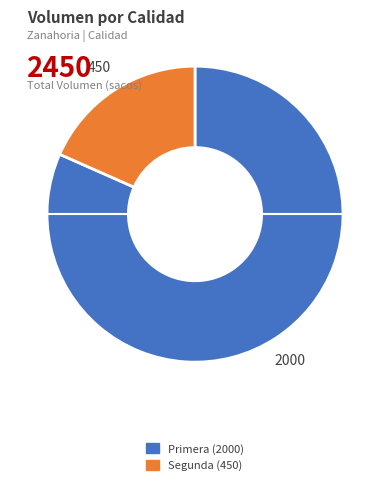

Approximately how many times larger is the value at Primera compared to Segunda?

4.4